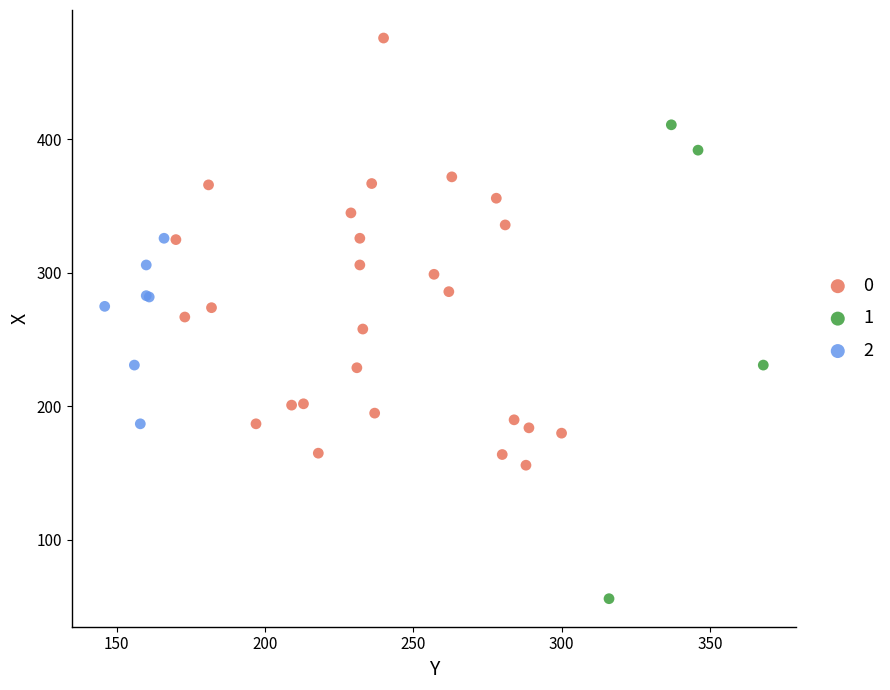

What are all the series names shown in the legend?

0, 1, 2